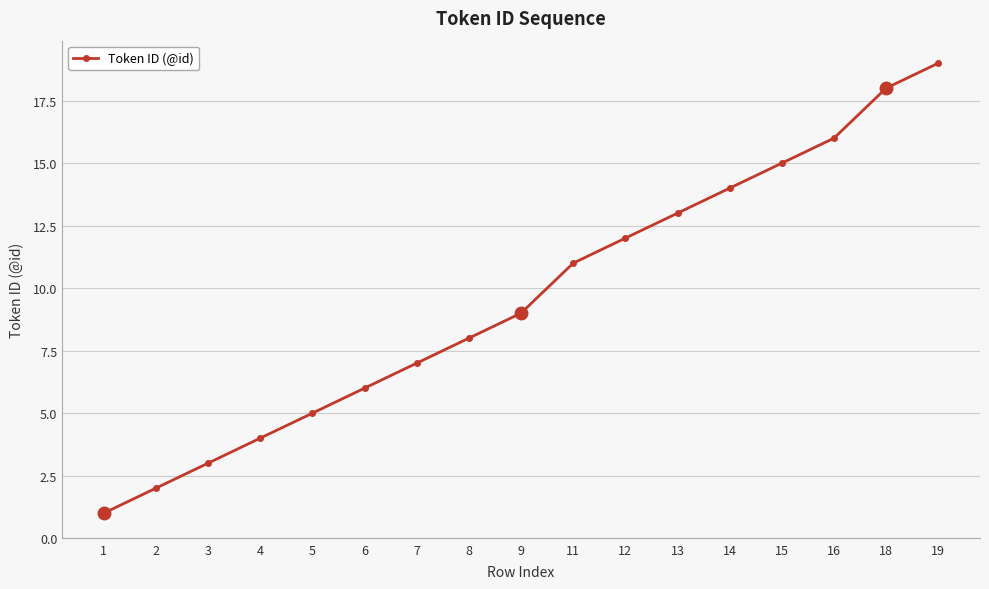

List the labels in order of value, smallest first.

1, 2, 3, 4, 5, 6, 7, 8, 9, 11, 12, 13, 14, 15, 16, 18, 19